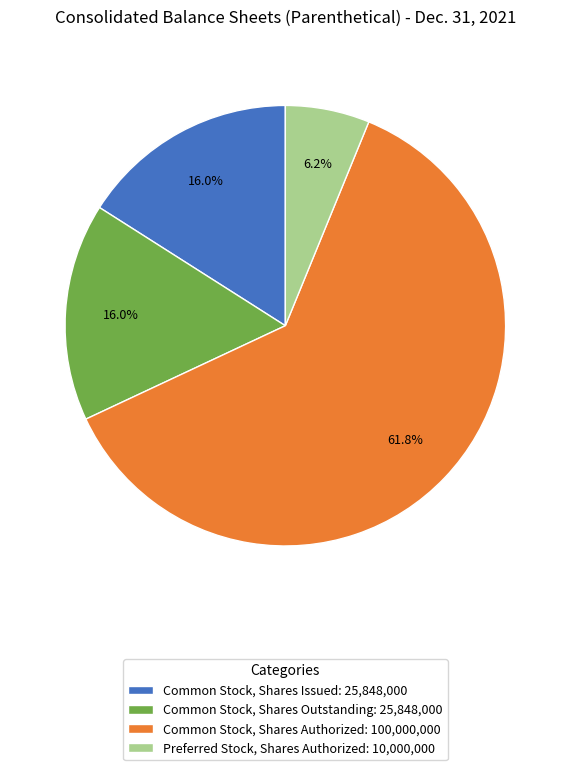

Is there a majority slice in this chart?

Yes